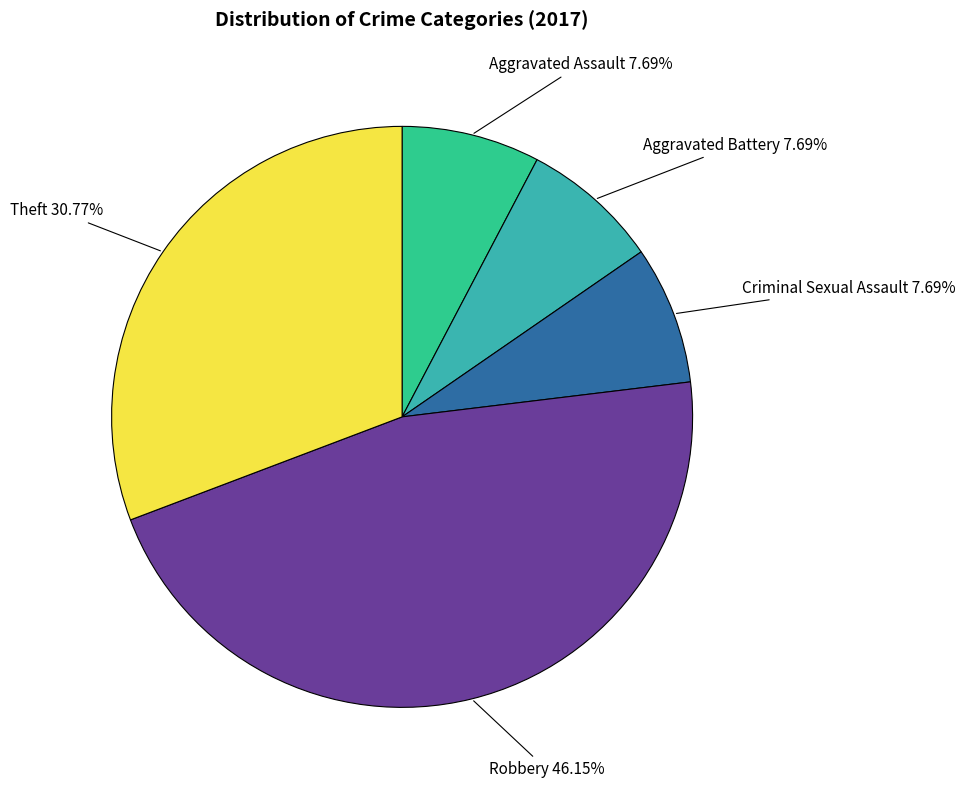

What percentage is the Theft slice, to the nearest percent?

31%